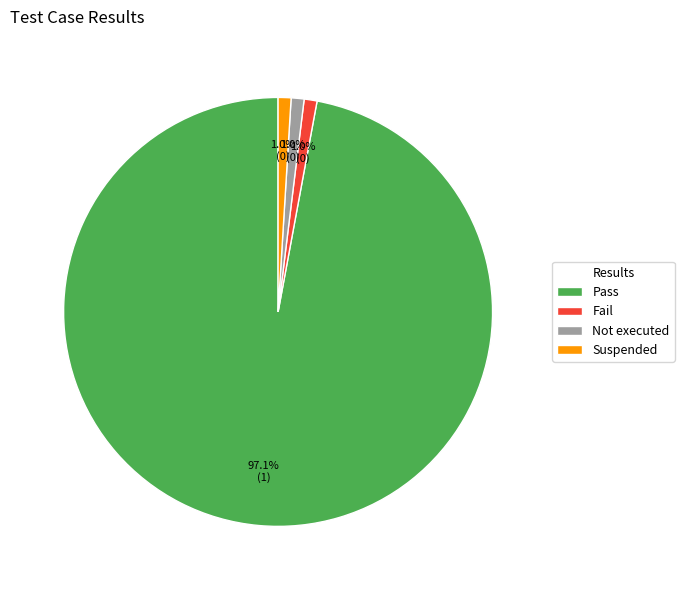

What percentage is the Pass slice, to the nearest percent?

97%